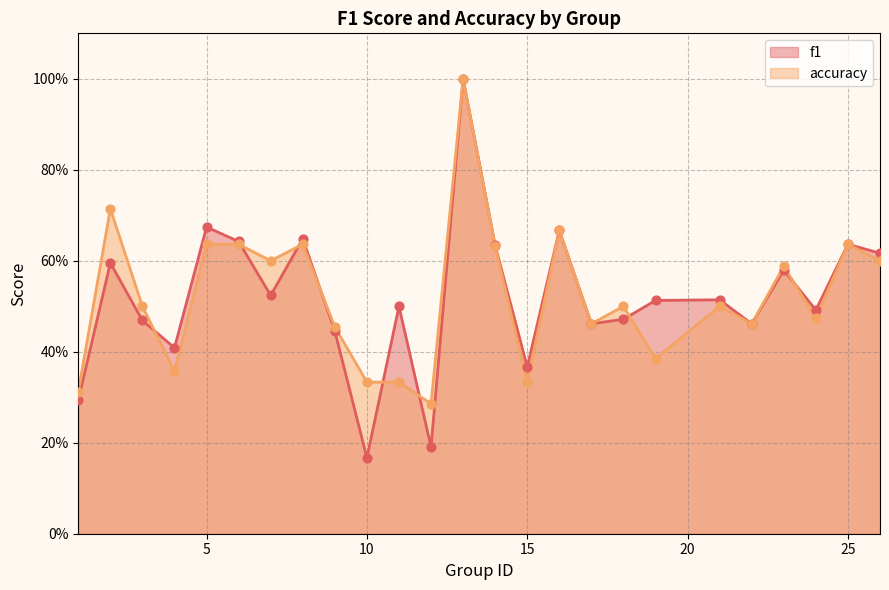

What is the total value across all series at 2?

1.3